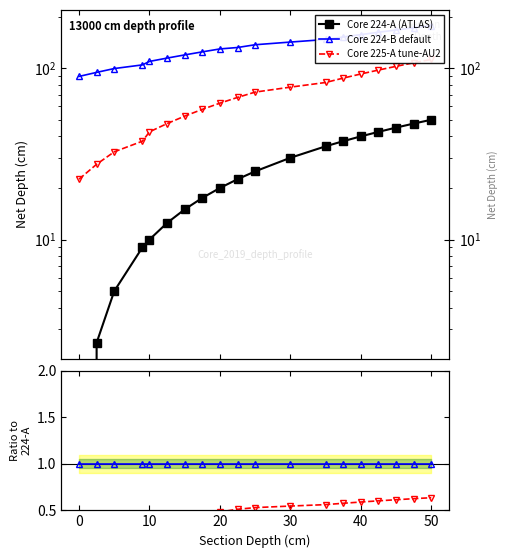

Count the number of data series in this chart.

3